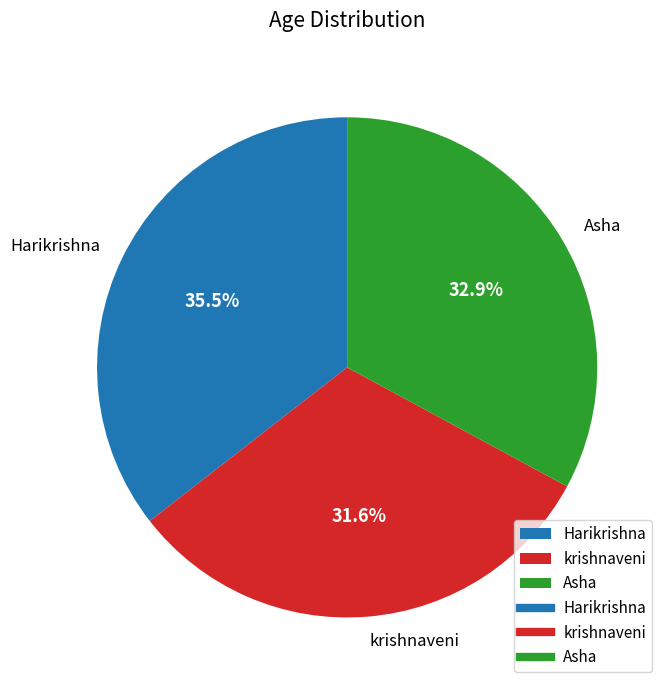

Combined, do krishnaveni and Asha account for over 50%?

Yes